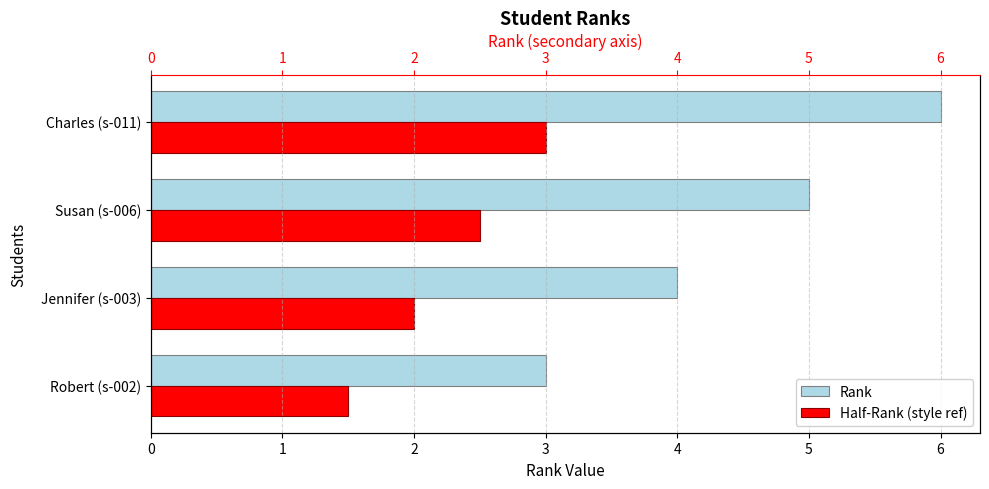

How many bars are there in each group?

2